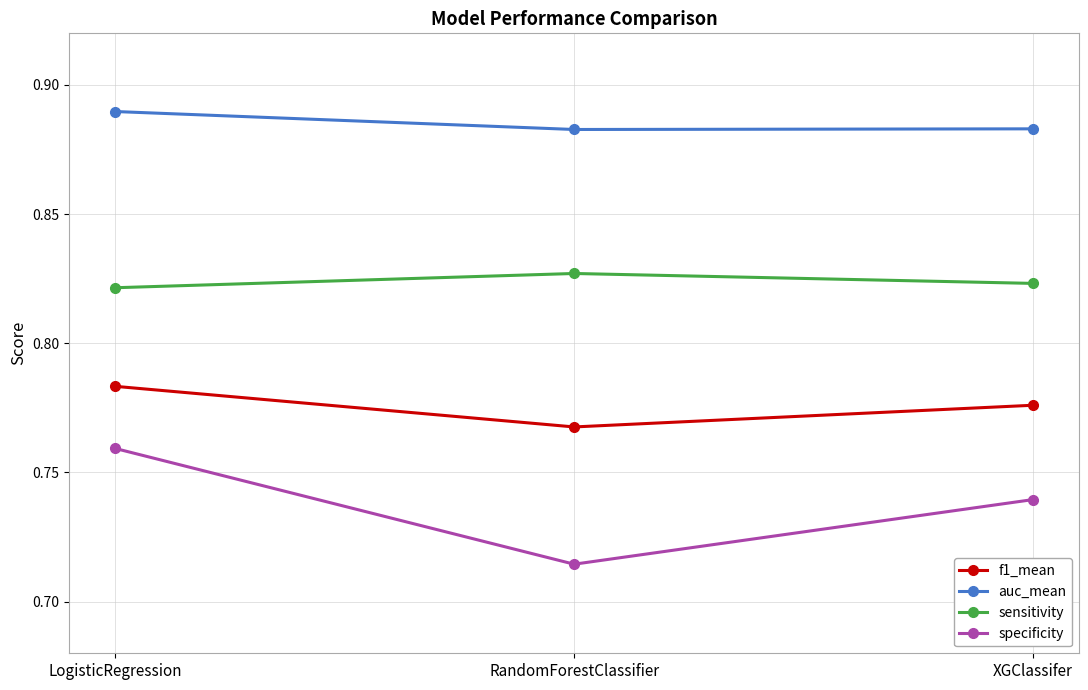

At how many categories does at least one series exceed 0?

3